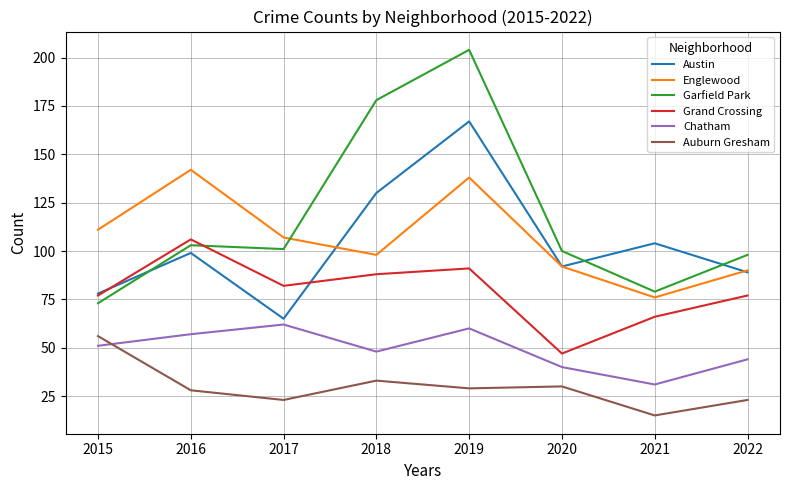

Which series has the widest spread of values?

Garfield Park